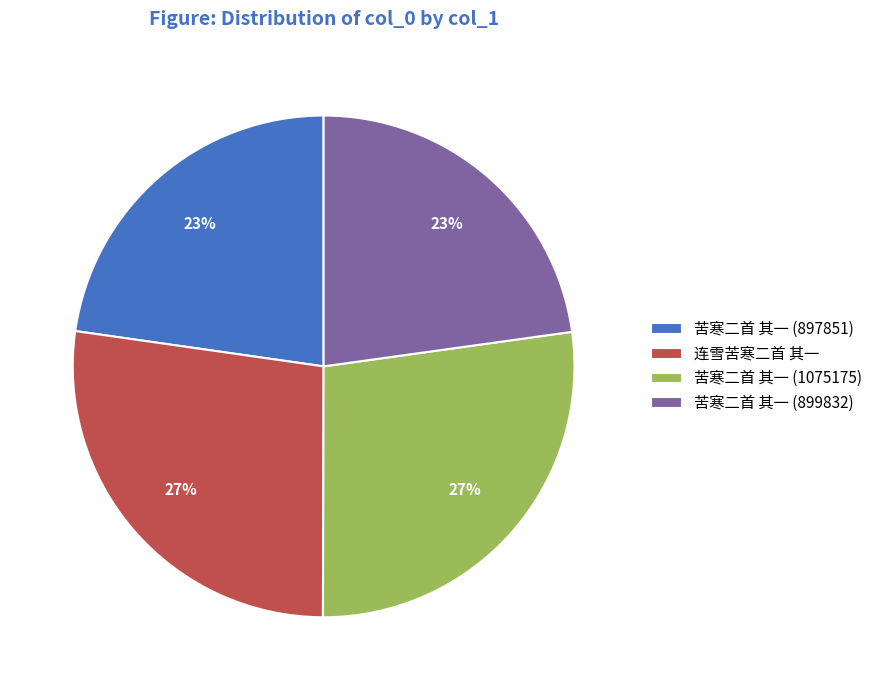

Is it true that 苦寒二首 其一 (897851) is 35% of the pie?

False